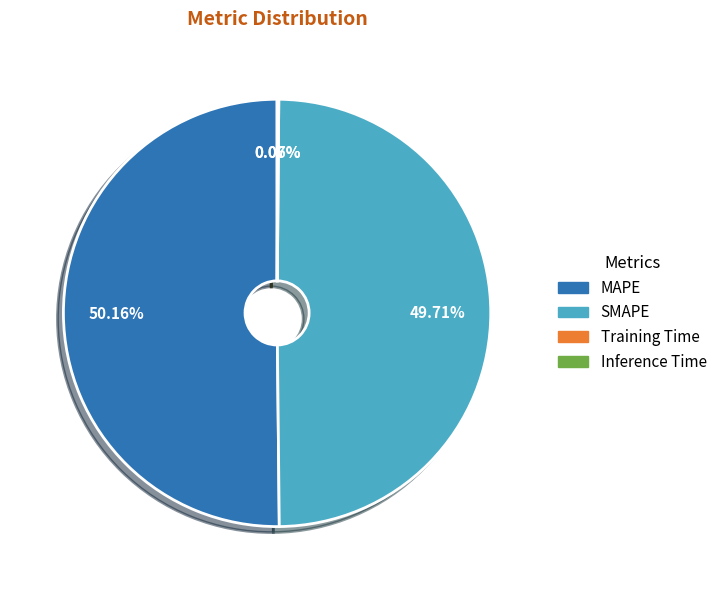

Which category accounts for the majority?

MAPE